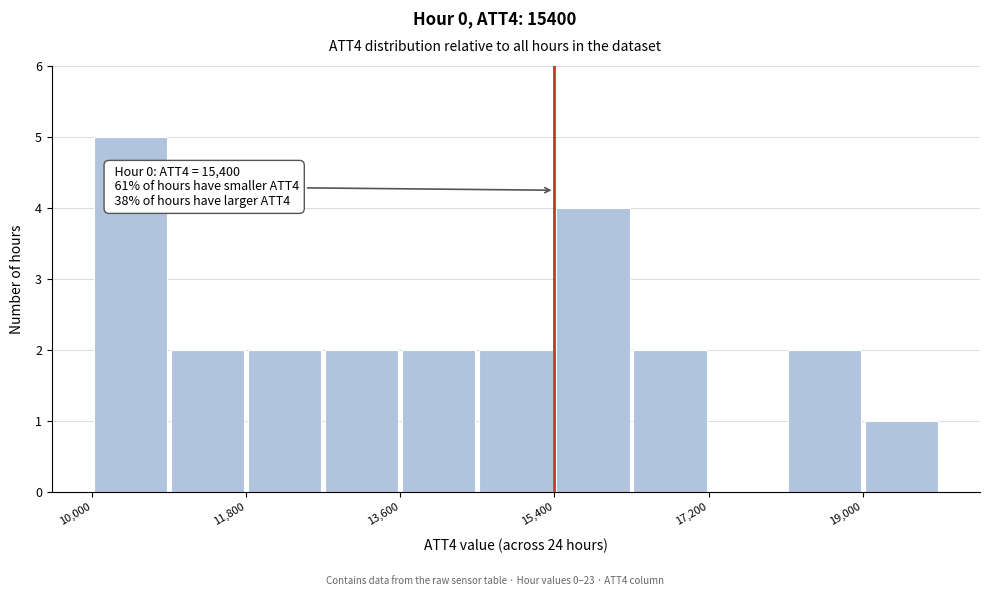

Which range on the x-axis has the tallest bar?

10000 to 10900